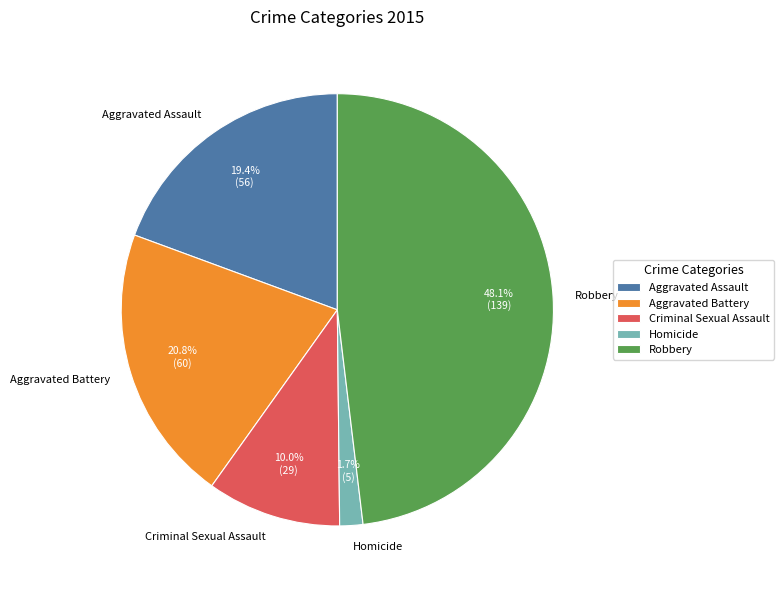

The Criminal Sexual Assault slice represents 1% of the pie. True or false?

False